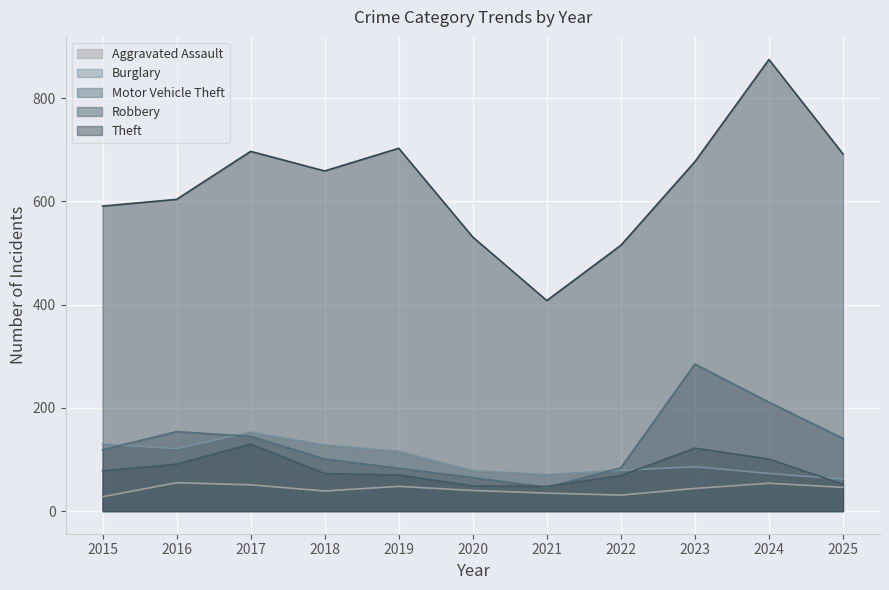

Does the chart display data point markers on the line(s)?

No